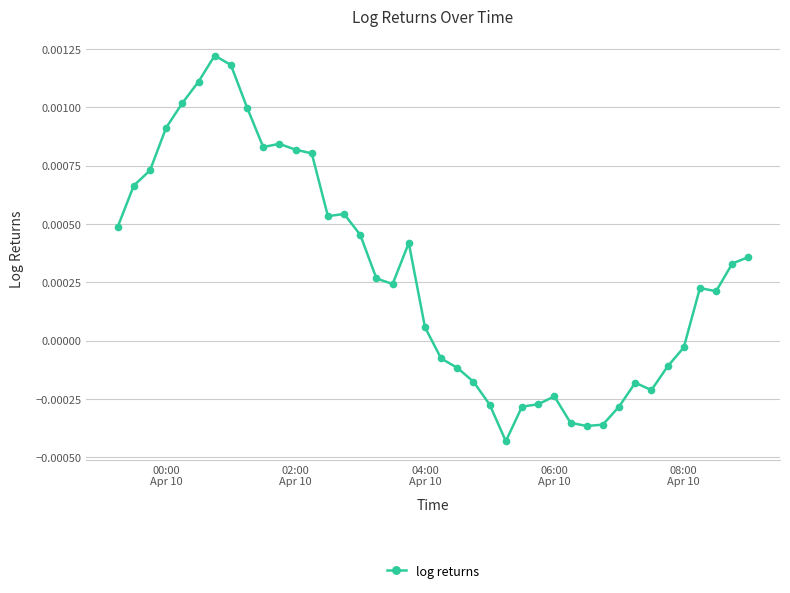

Is this an area chart (filled region under the line)?

No